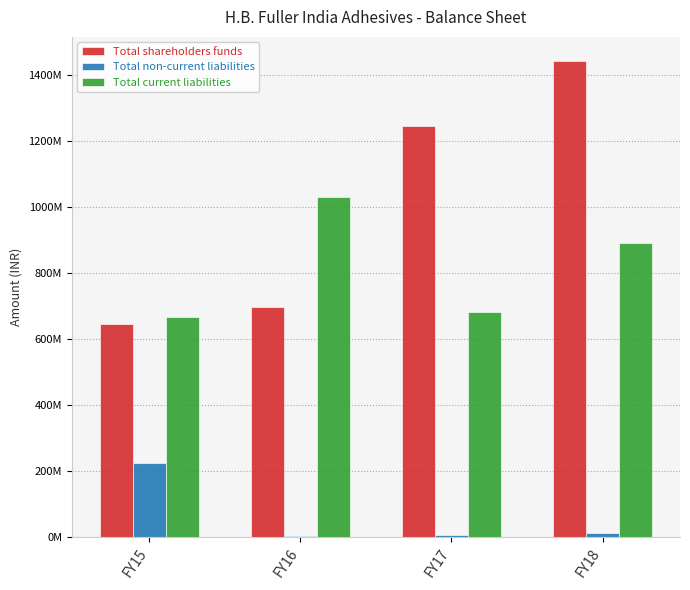

What are all the series names shown in the legend?

Total shareholders funds, Total non-current liabilities, Total current liabilities